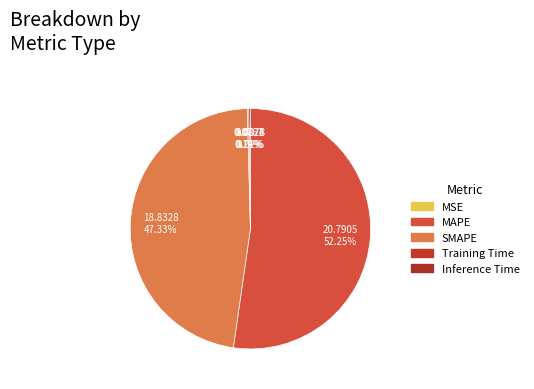

Which category has the biggest portion of the pie?

MAPE